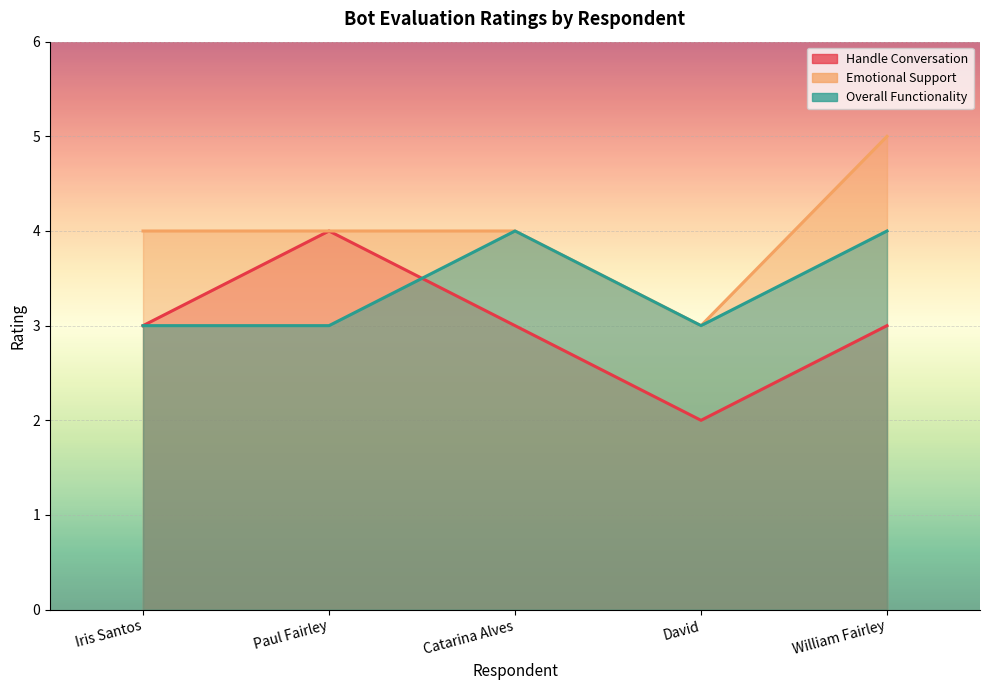

Which series has the largest total across all categories?

Emotional Support